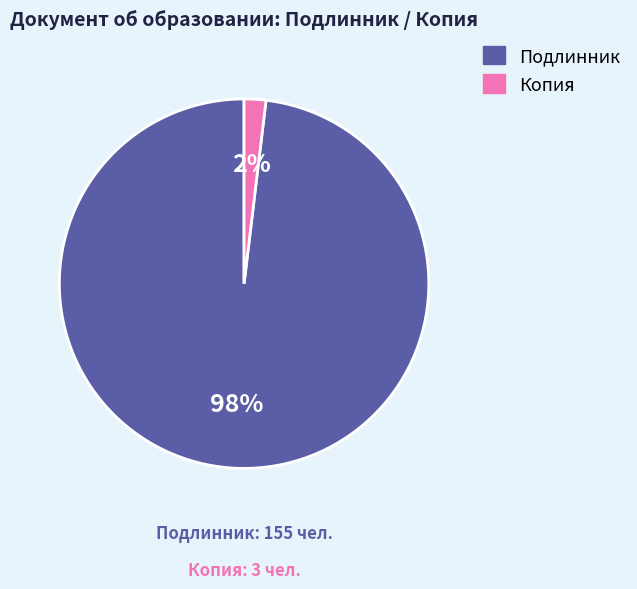

Is the sum of Подлинник and Копия greater than half?

Yes